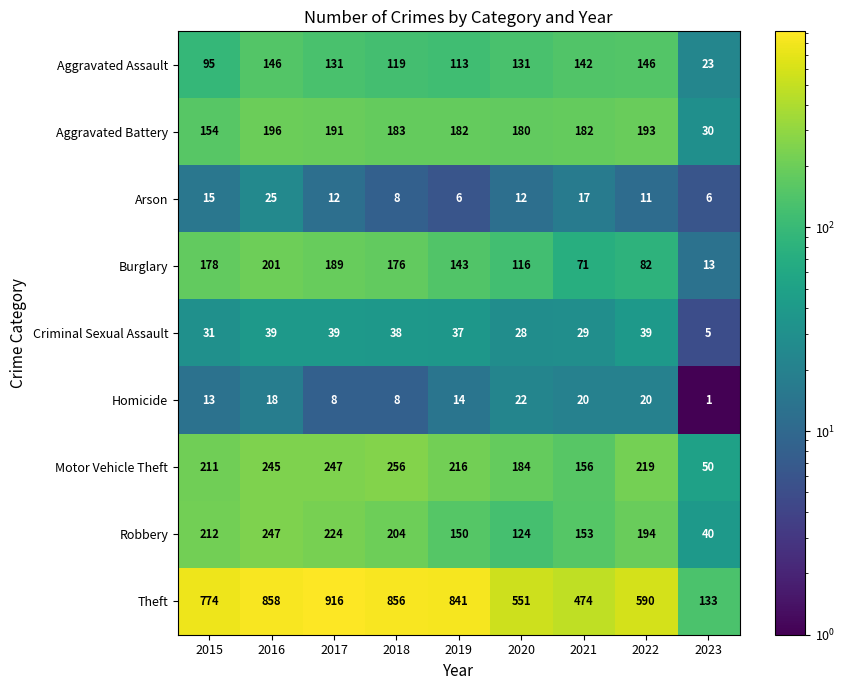

Which series changed the most between 2018 and 2019?

Robbery